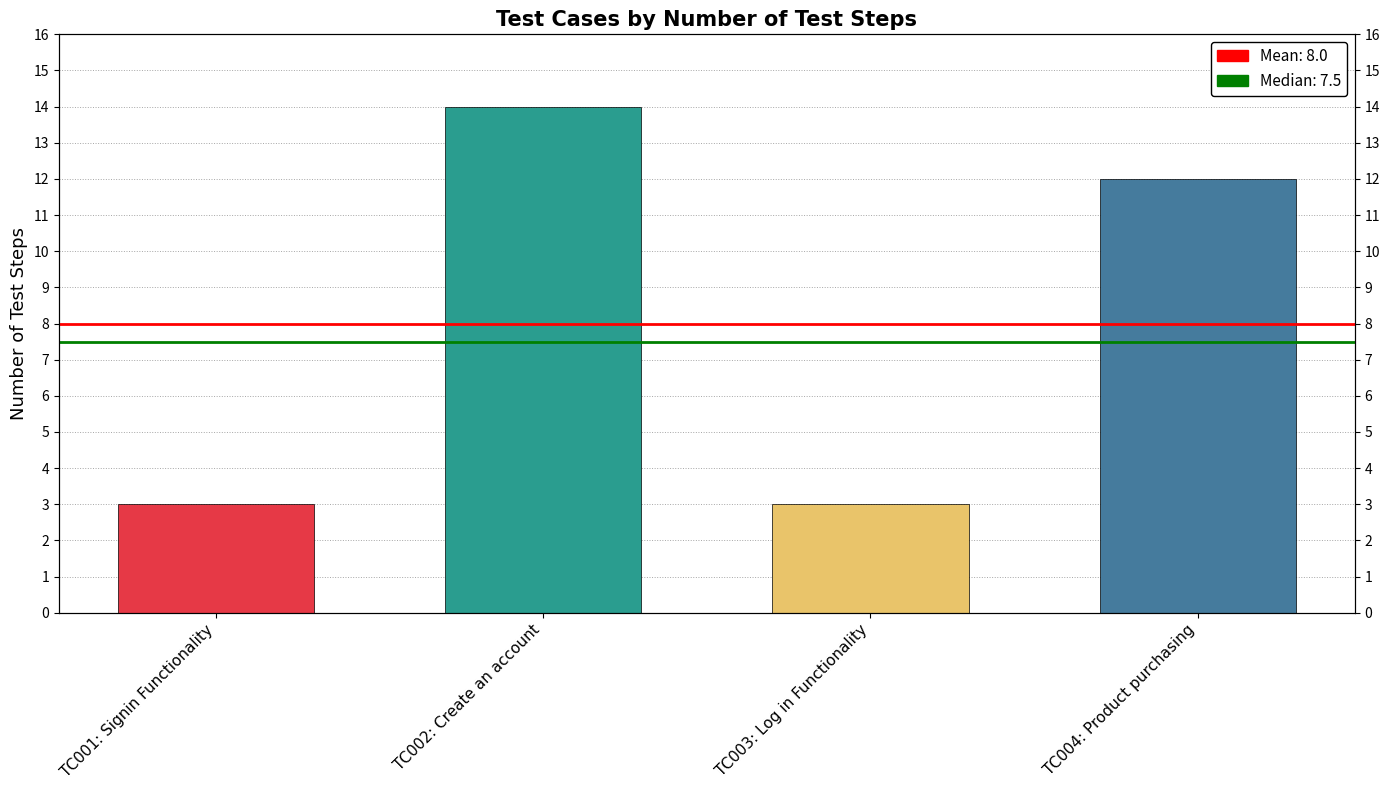

Reading left to right, extract all data points from this chart.

3	14	3	12